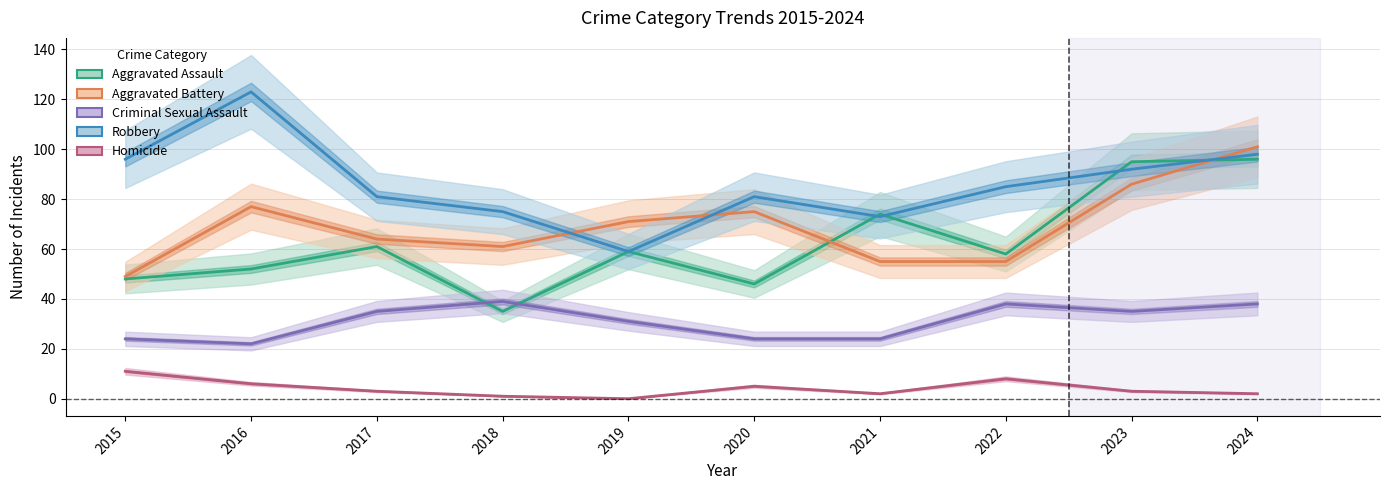

Which has a higher value, 2020 or 2017?

2017